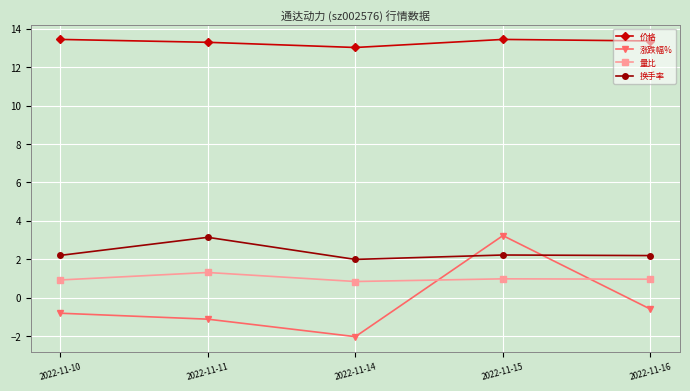

True or false: 量比 and 涨跌幅% intersect in this chart.

True